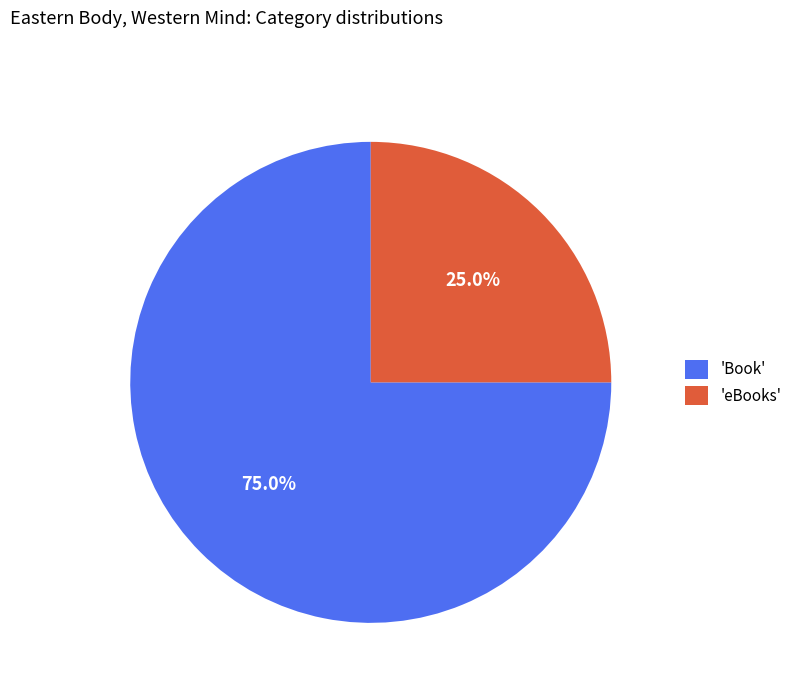

Is there a majority slice in this chart?

Yes